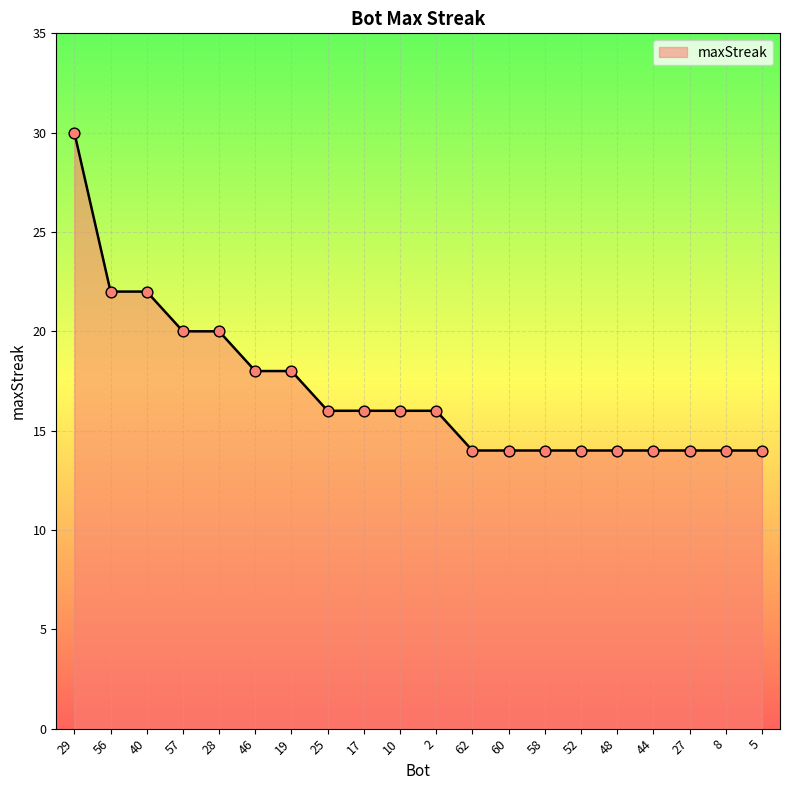

Between 40 and 5, which is larger?

40